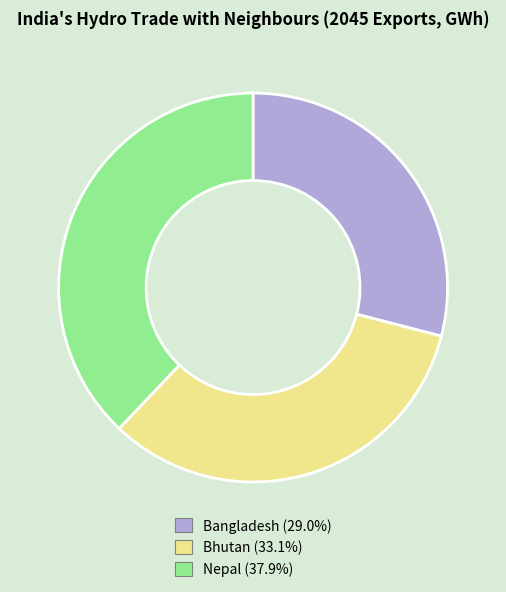

Is there a majority slice in this chart?

No